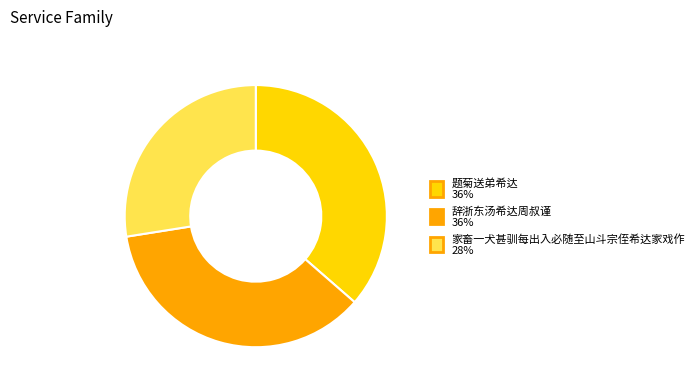

Count the number of slices in the pie.

3